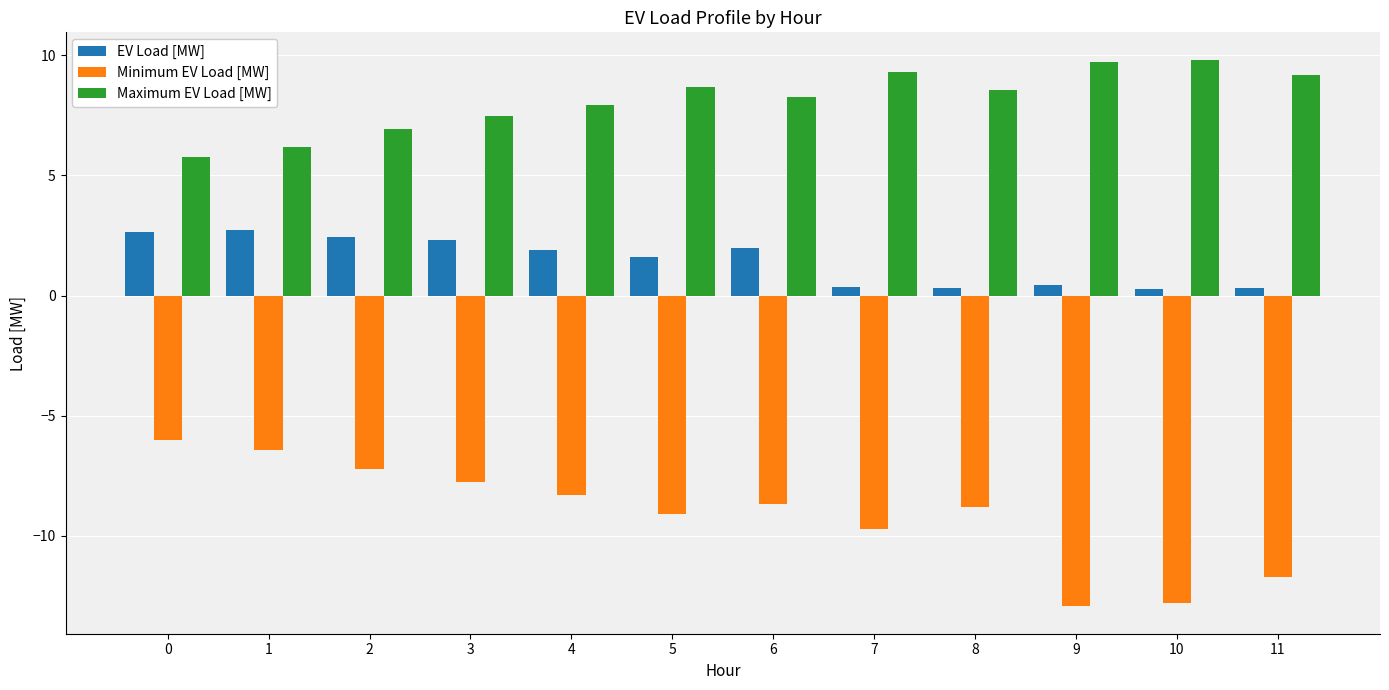

Does the chart contain stacked bars?

No